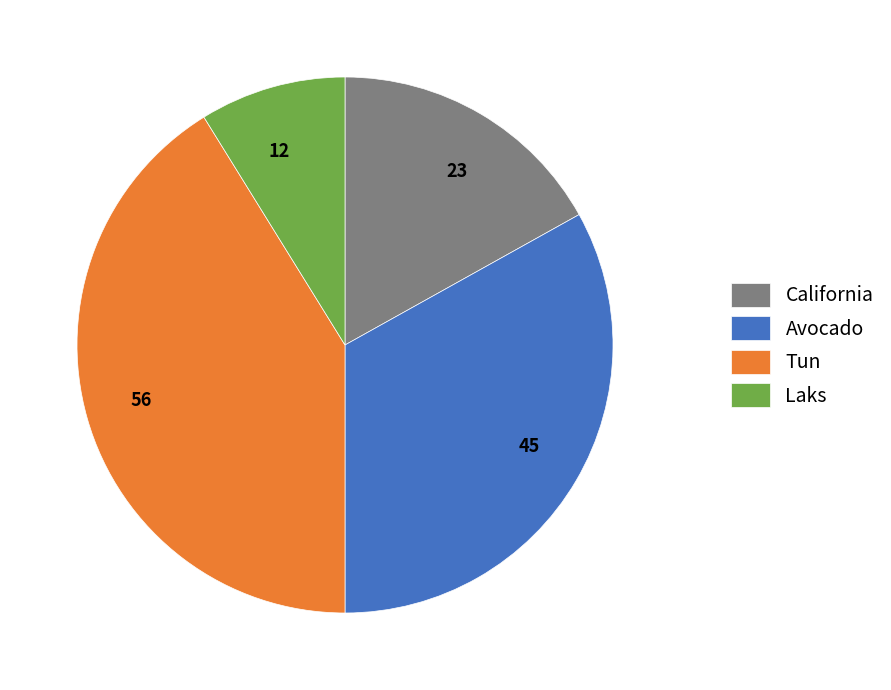

Approximately how many times larger is the value at Laks compared to Tun?

0.2